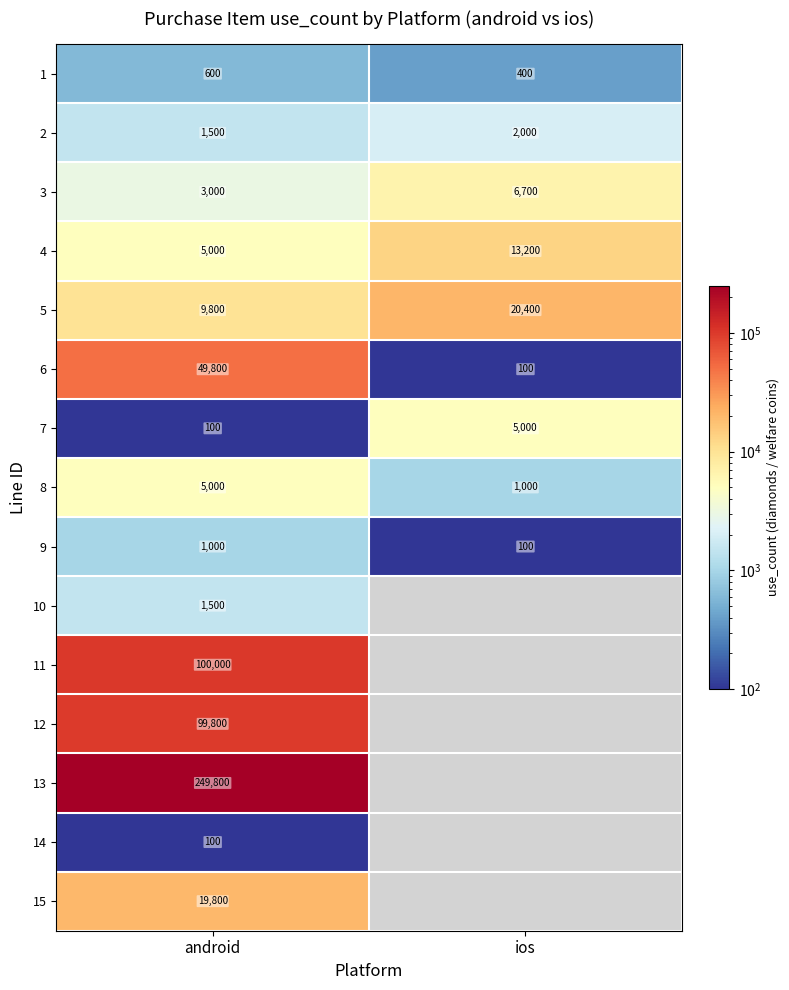

Is it true that 3 equals 5019 at android?

False